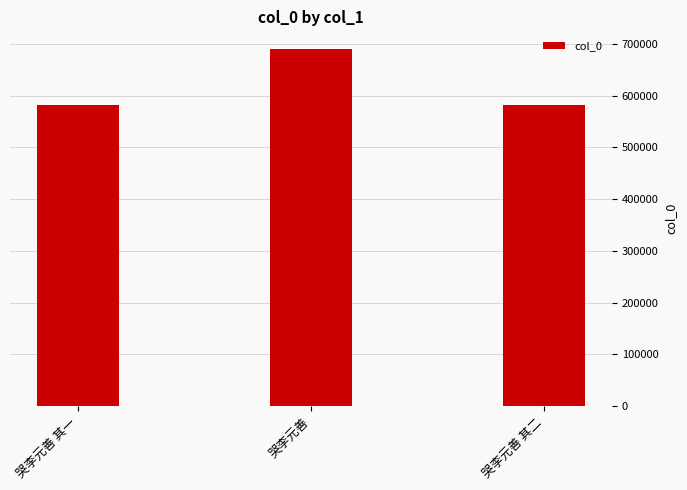

What is the average value?

617477